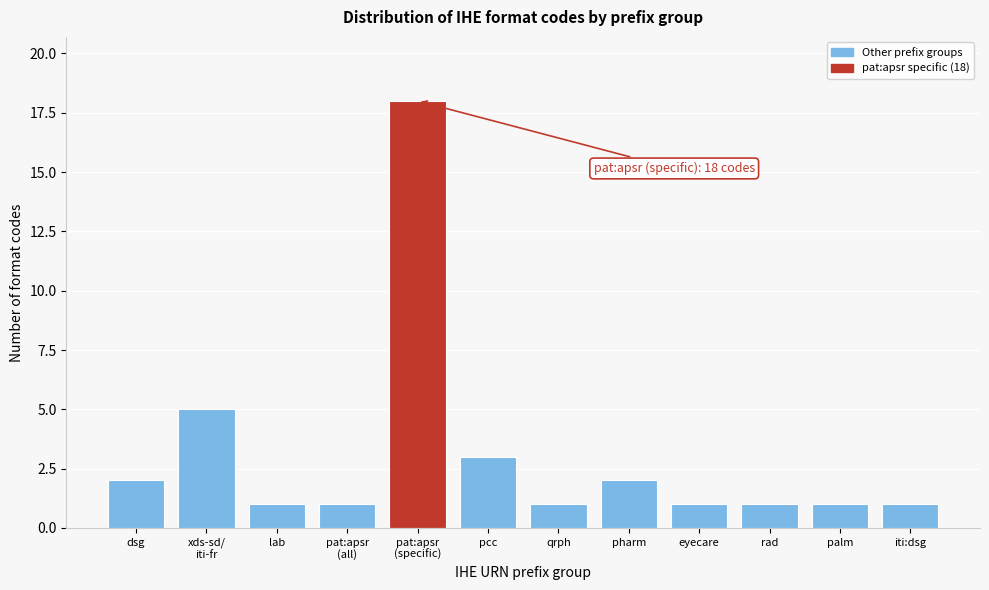

Reading left to right, transcribe all the data shown in this chart.

2	5	1	1	18	3	1	2	1	1	1	1